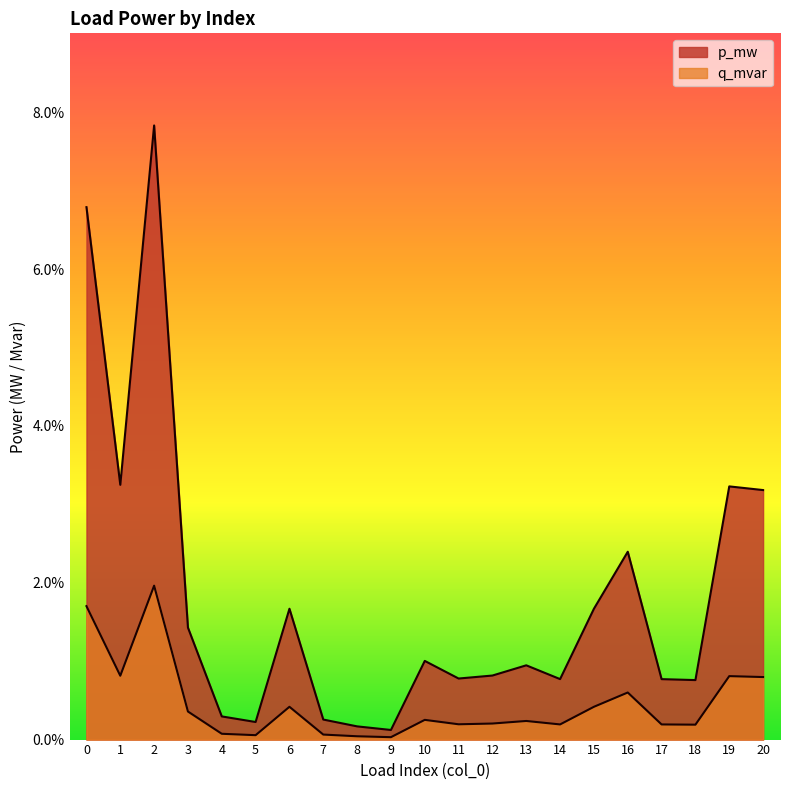

Is the value of p_mw at 15 greater than the value of q_mvar at 19?

Yes